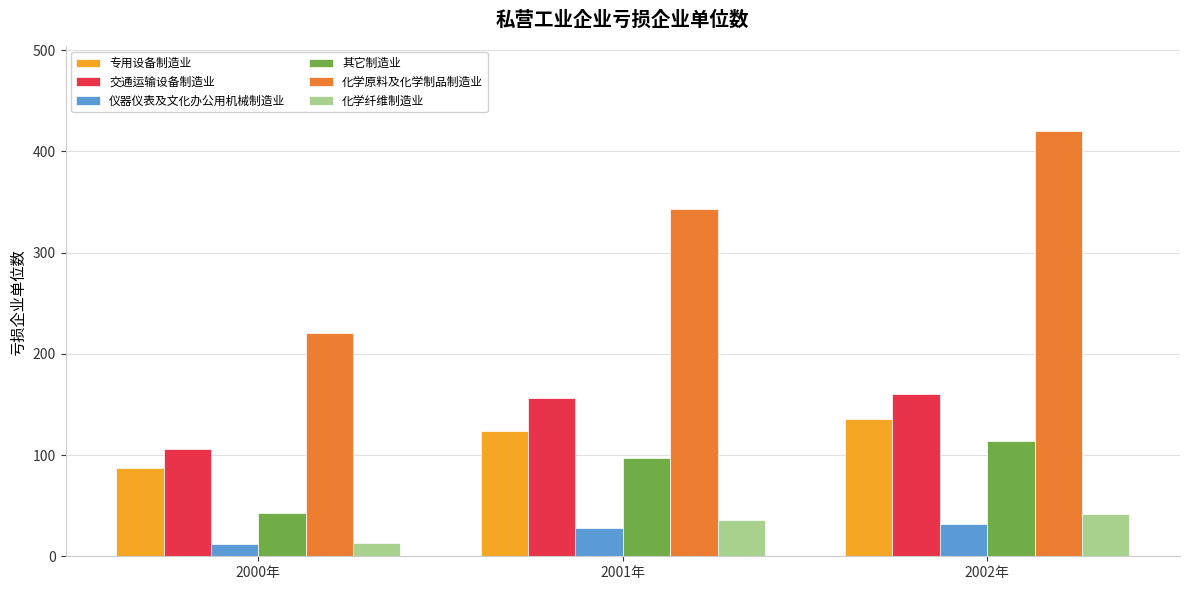

Are the bars horizontal?

No